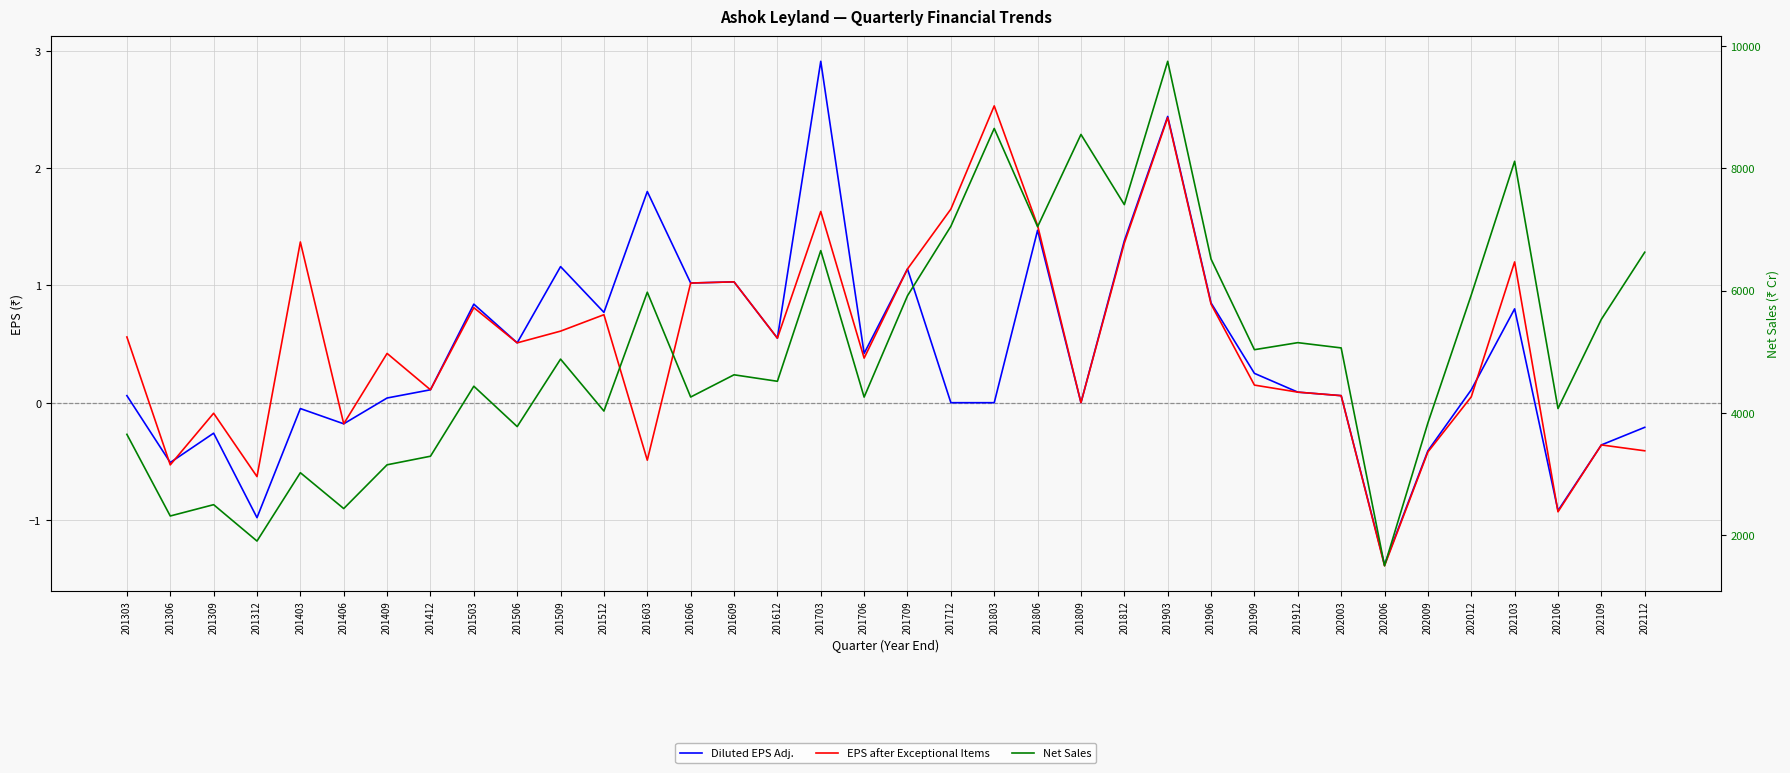

Rank the series at 201606 from highest to lowest value.

Net Sales, Diluted EPS Adj., EPS after Exceptional Items